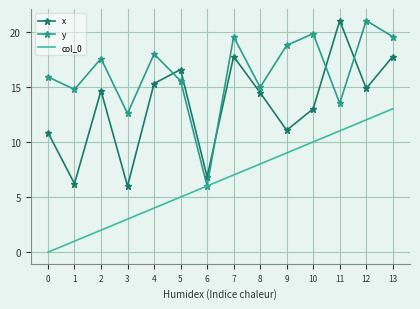

How many series are shown in this chart?

3